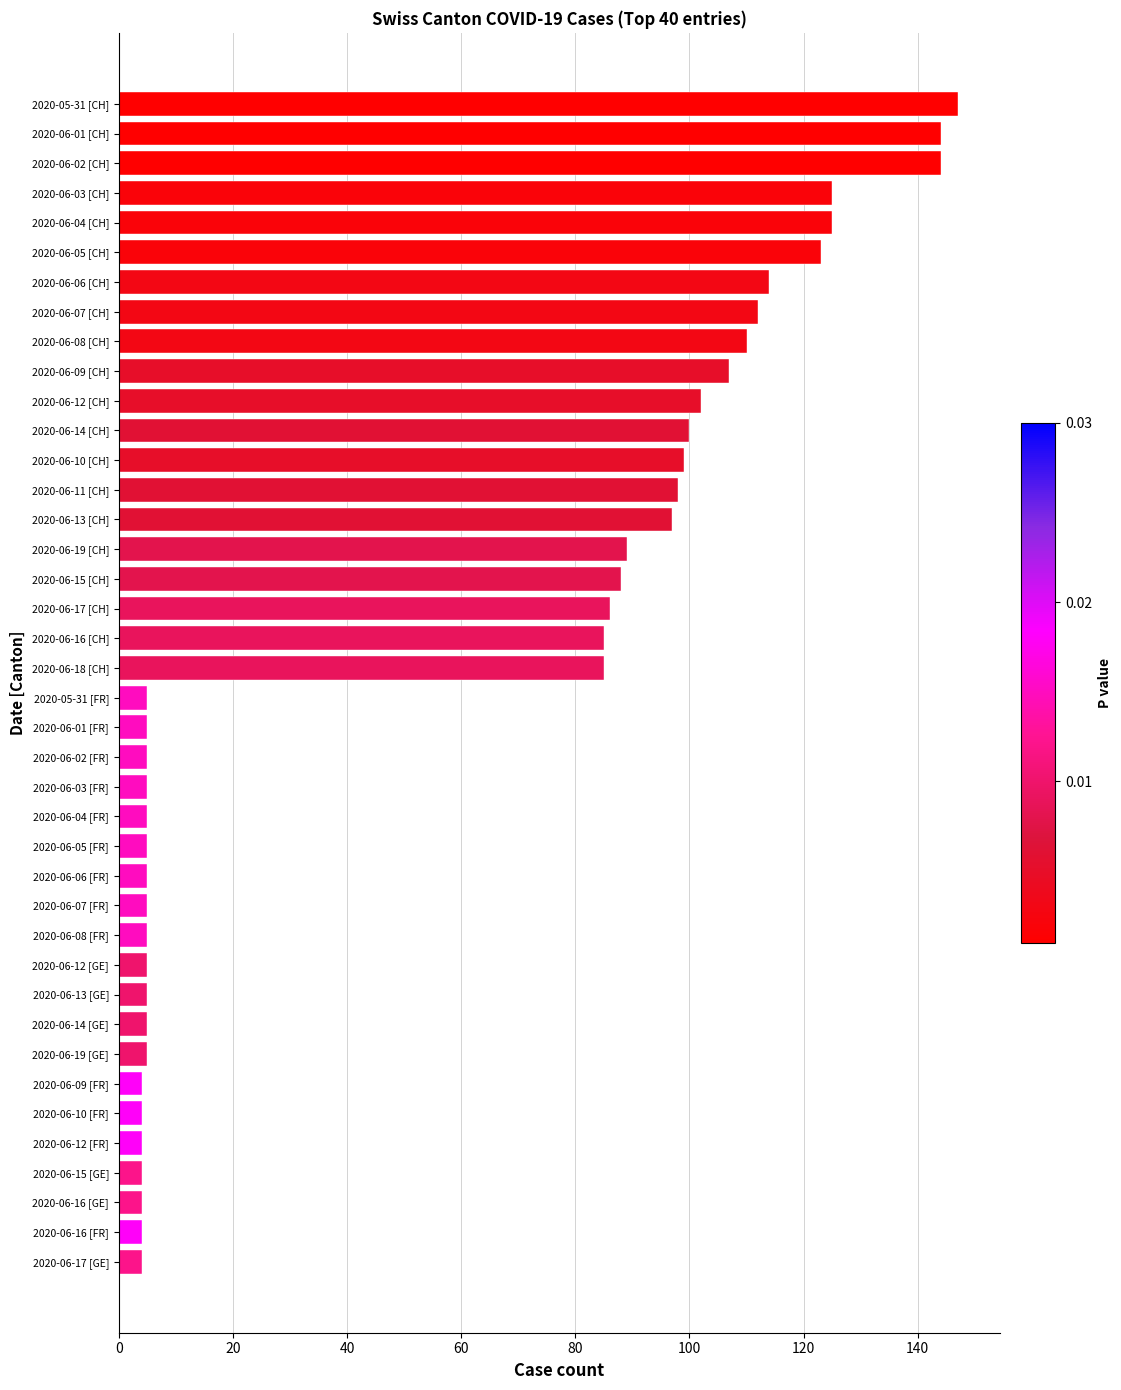

Count the number of data series in this chart.

1